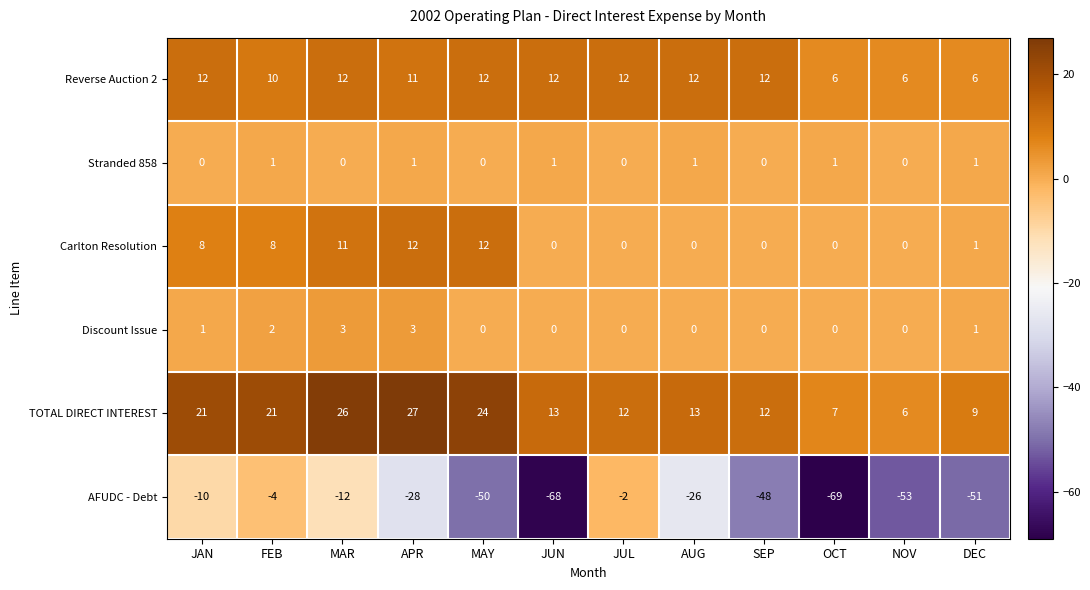

What is the difference between the highest and lowest values at MAY?

74